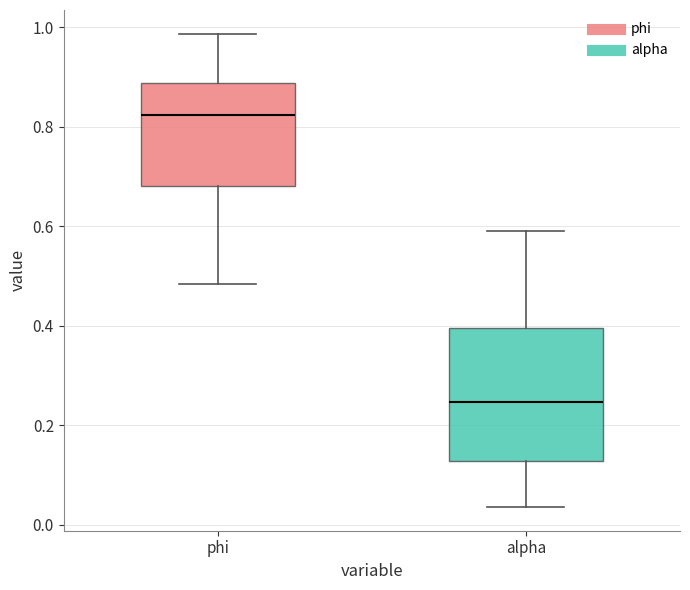

Where does the median line of the box for alpha sit on the y-axis? The values are not printed on the chart, so give them approximately, as read against the axis.

0.24